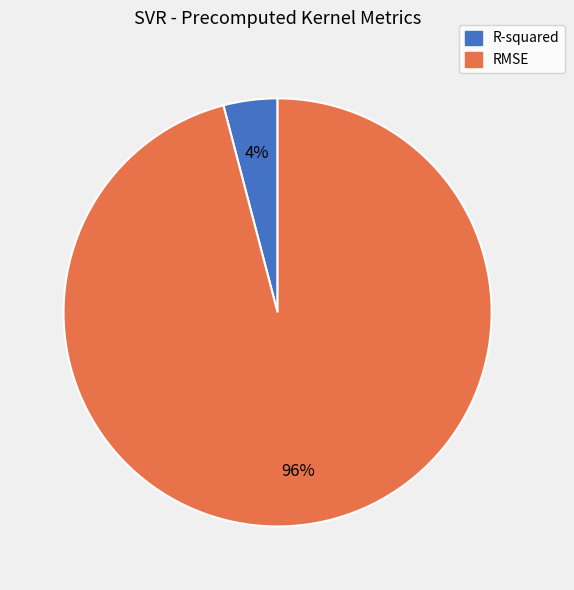

Is it true that RMSE is 96% of the pie?

True